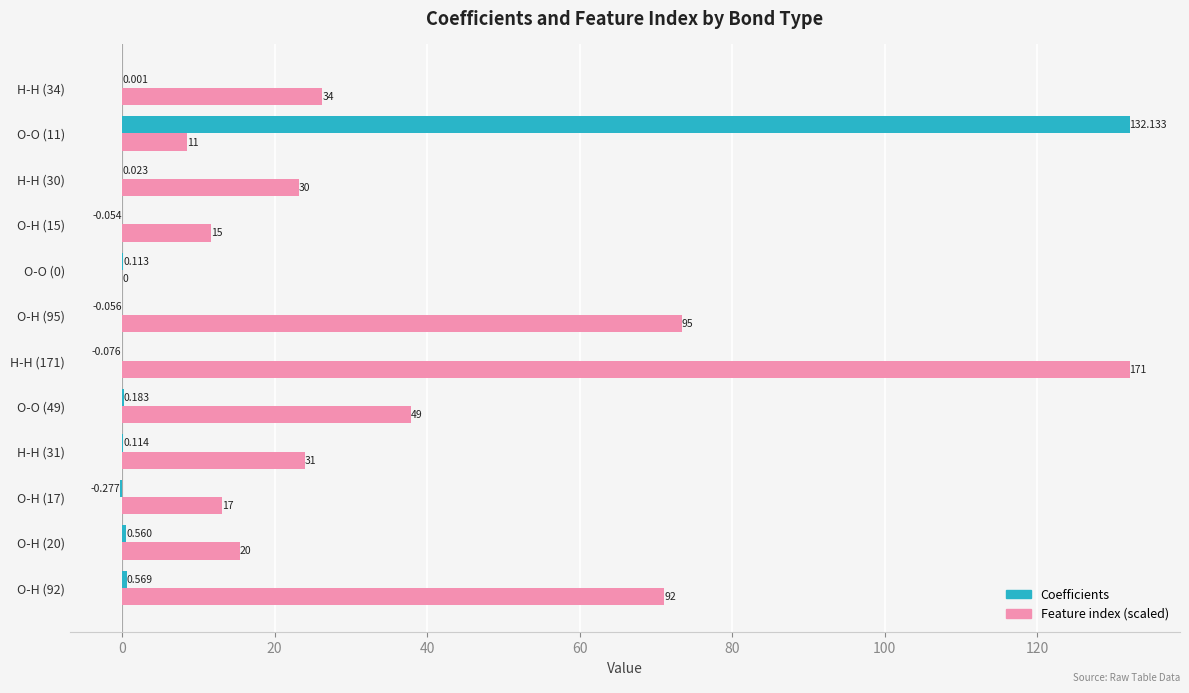

Where is Feature index (scaled) nearest to the value 66?

O-H (92)